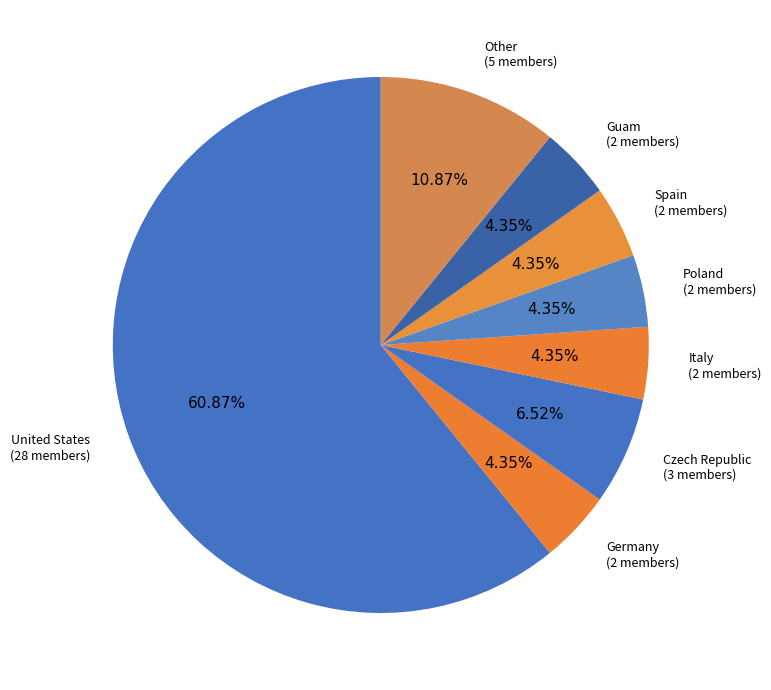

How many slices are in this pie chart?

8